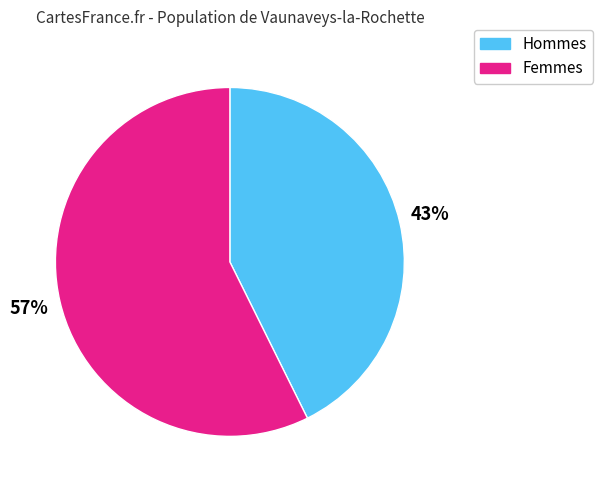

To the nearest percent, what is the average slice percentage?

50%